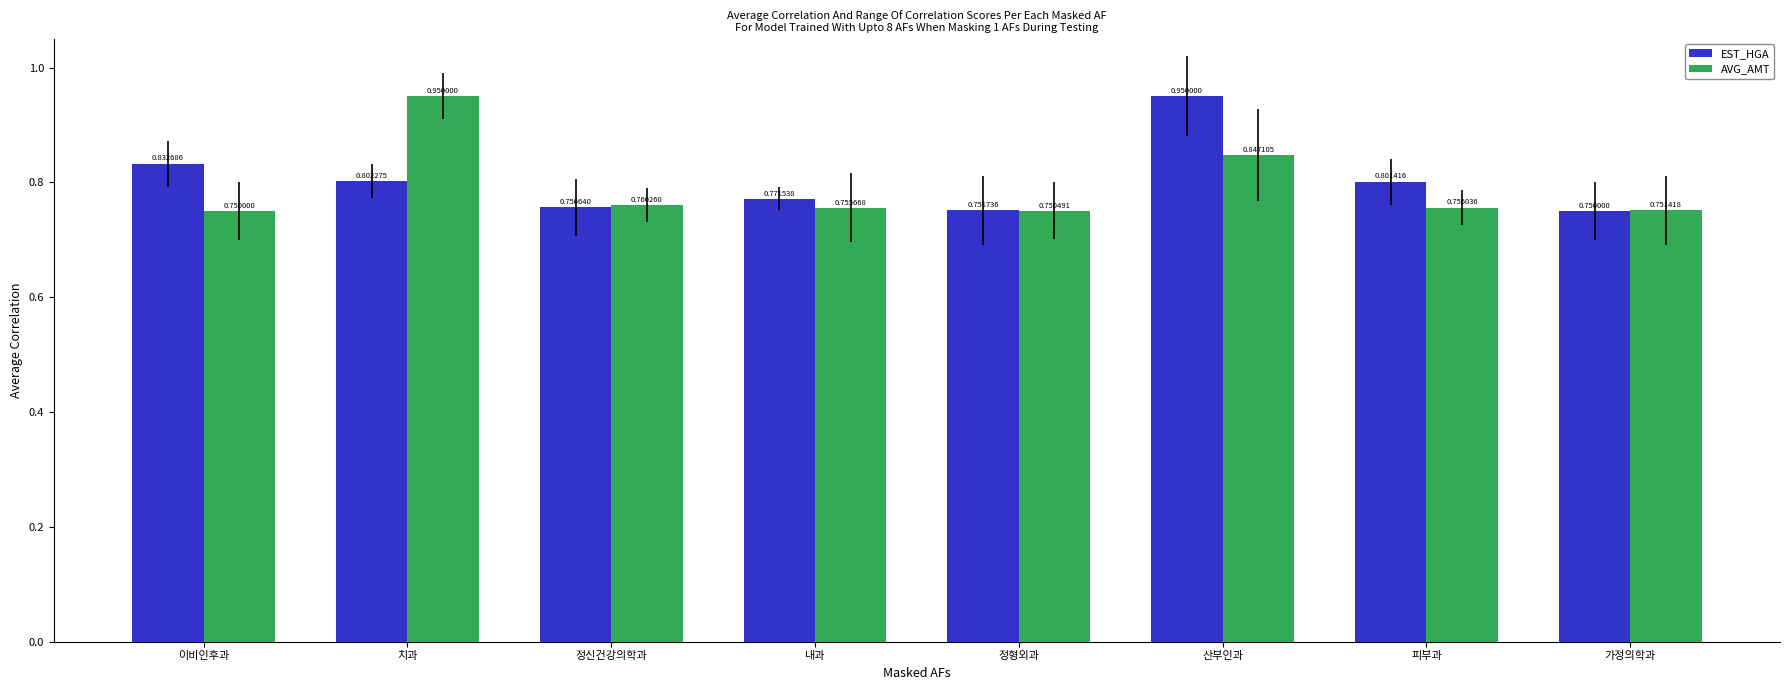

At how many categories does at least one series exceed 0?

8